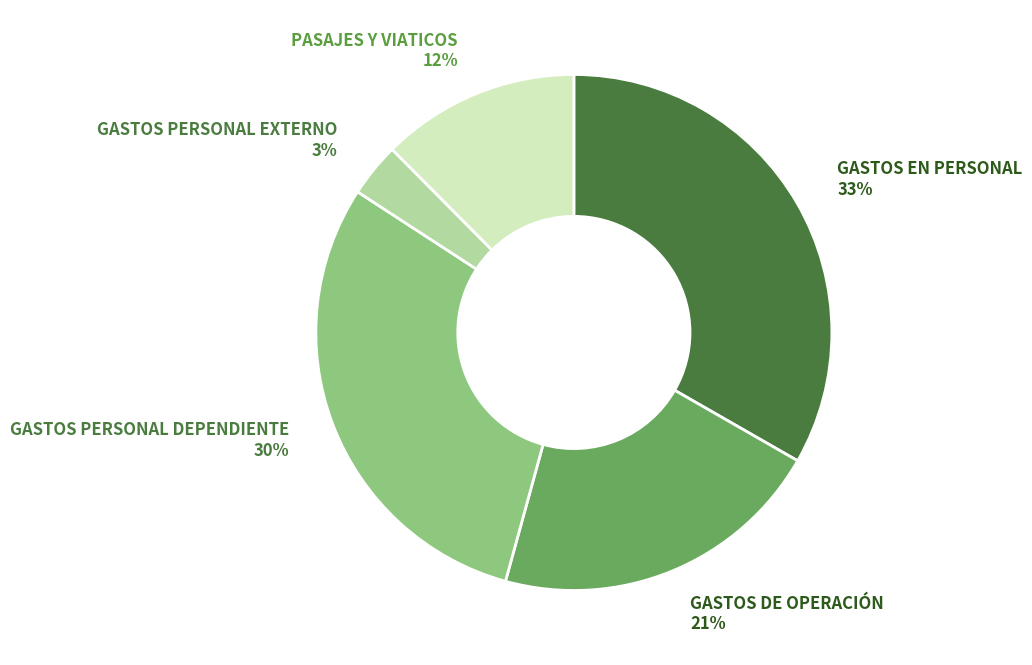

Is there a majority slice in this chart?

No